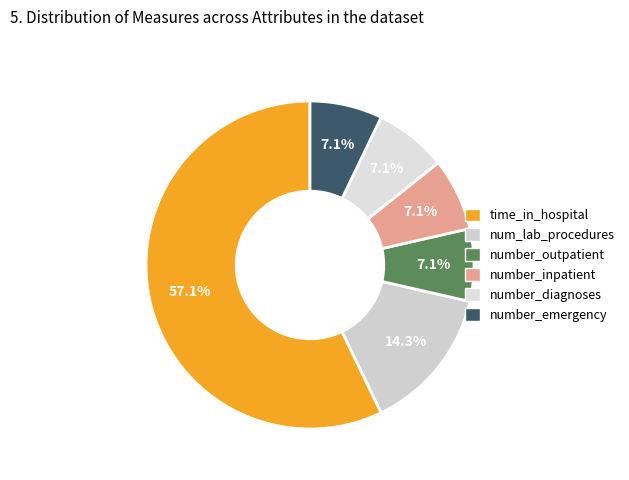

Which category has the biggest portion of the pie?

time_in_hospital